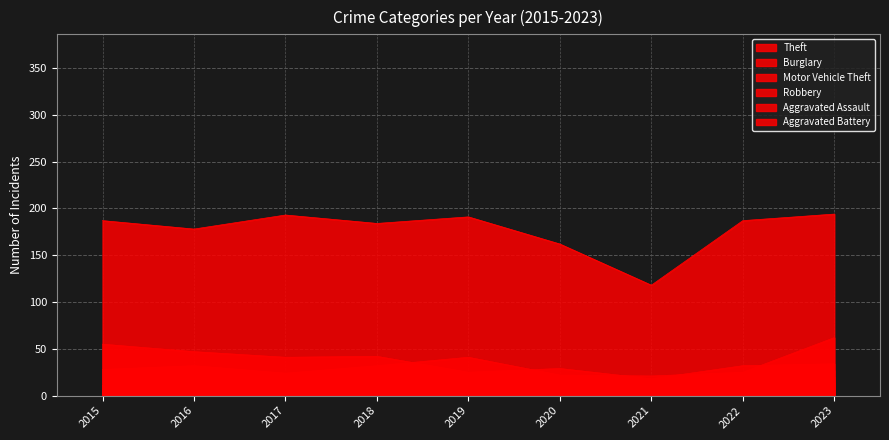

Reading left to right, list all the values displayed in this chart.

Theft: 2015=187	2016=178	2017=193	2018=184	2019=191	2020=162	2021=118	2022=187	2023=194
Burglary: 2015=55	2016=47	2017=41	2018=42	2019=25	2020=29	2021=18	2022=32	2023=34
Motor Vehicle Theft: 2015=28	2016=32	2017=24	2018=32	2019=41	2020=22	2021=21	2022=25	2023=62
Robbery: 2015=11	2016=16	2017=18	2018=13	2019=10	2020=7	2021=16	2022=13	2023=27
Aggravated Assault: 2015=6	2016=8	2017=10	2018=17	2019=10	2020=16	2021=13	2022=10	2023=20
Aggravated Battery: 2015=5	2016=3	2017=11	2018=8	2019=9	2020=8	2021=7	2022=12	2023=14